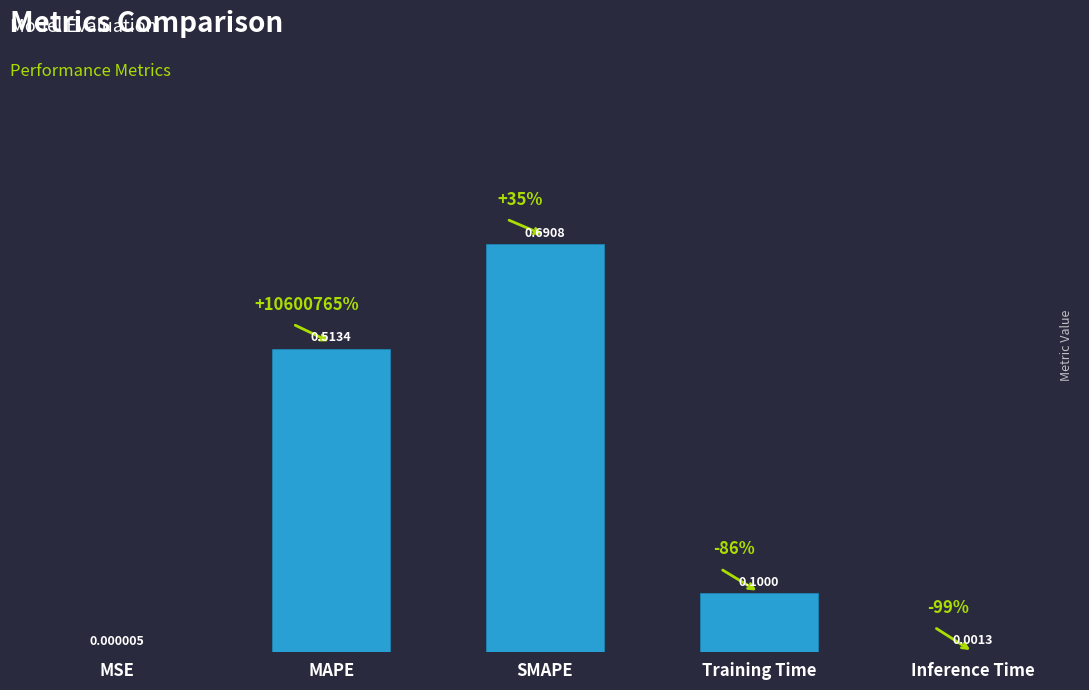

Are the bars grouped side by side (vs. stacked)?

No